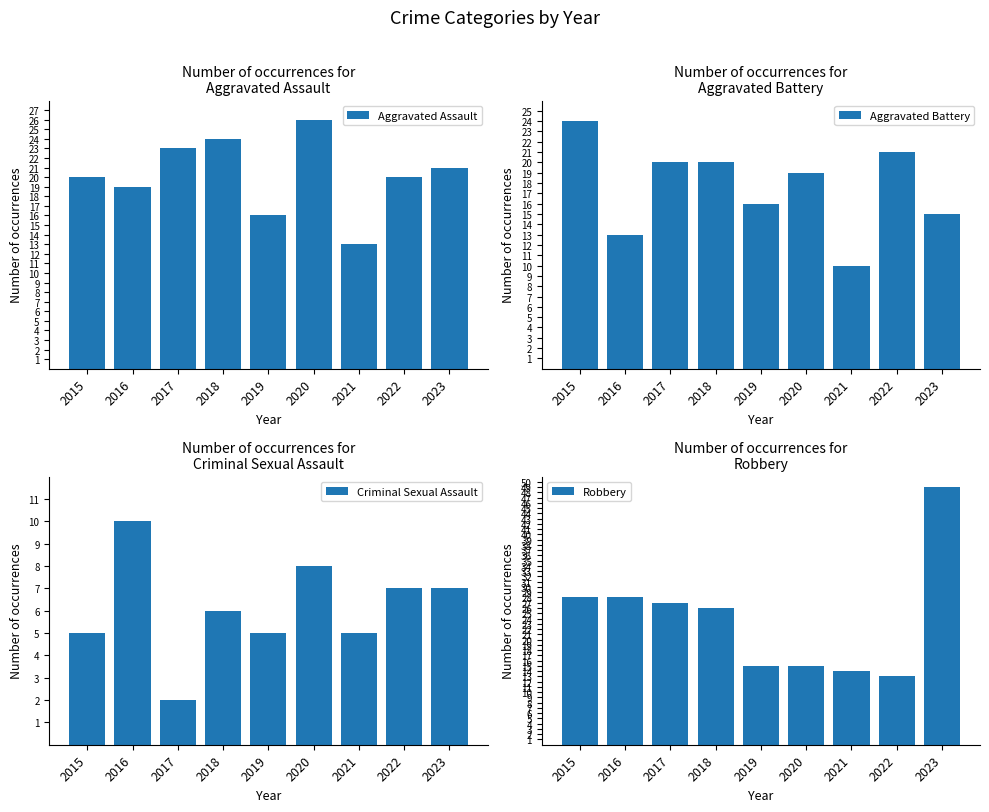

Reading left to right, transcribe all the data shown in this chart.

Aggravated Assault: 2015=20	2016=19	2017=23	2018=24	2019=16	2020=26	2021=13	2022=20	2023=21
Aggravated Battery: 2015=24	2016=13	2017=20	2018=20	2019=16	2020=19	2021=10	2022=21	2023=15
Criminal Sexual Assault: 2015=5	2016=10	2017=2	2018=6	2019=5	2020=8	2021=5	2022=7	2023=7
Robbery: 2015=28	2016=28	2017=27	2018=26	2019=15	2020=15	2021=14	2022=13	2023=49